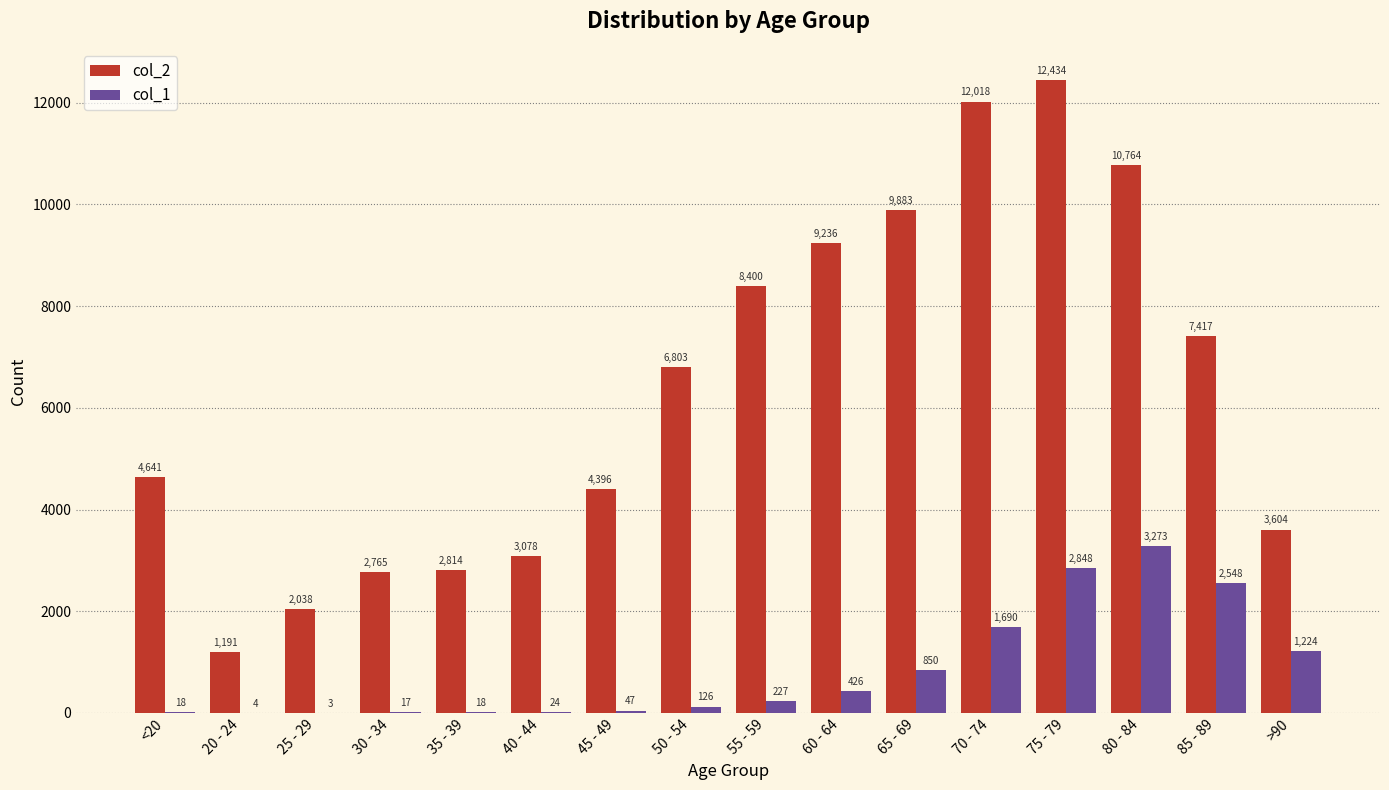

Is it true that col_2 equals 1271 at >90?

False